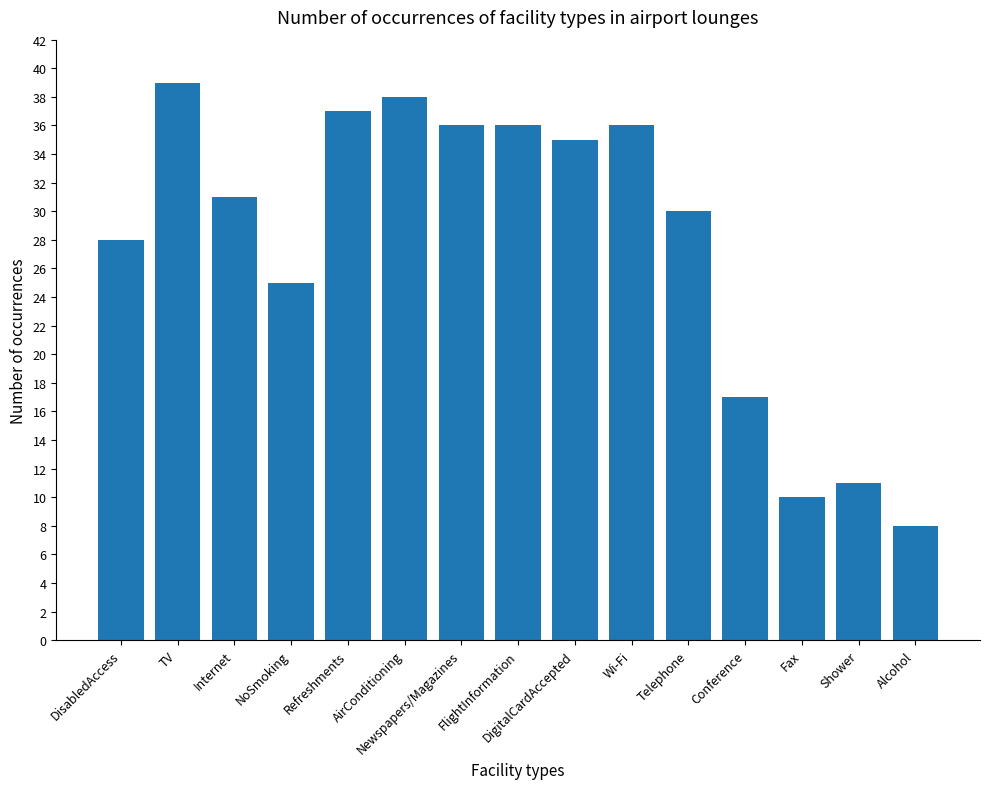

What is the value of the 15th bar from the left?

8